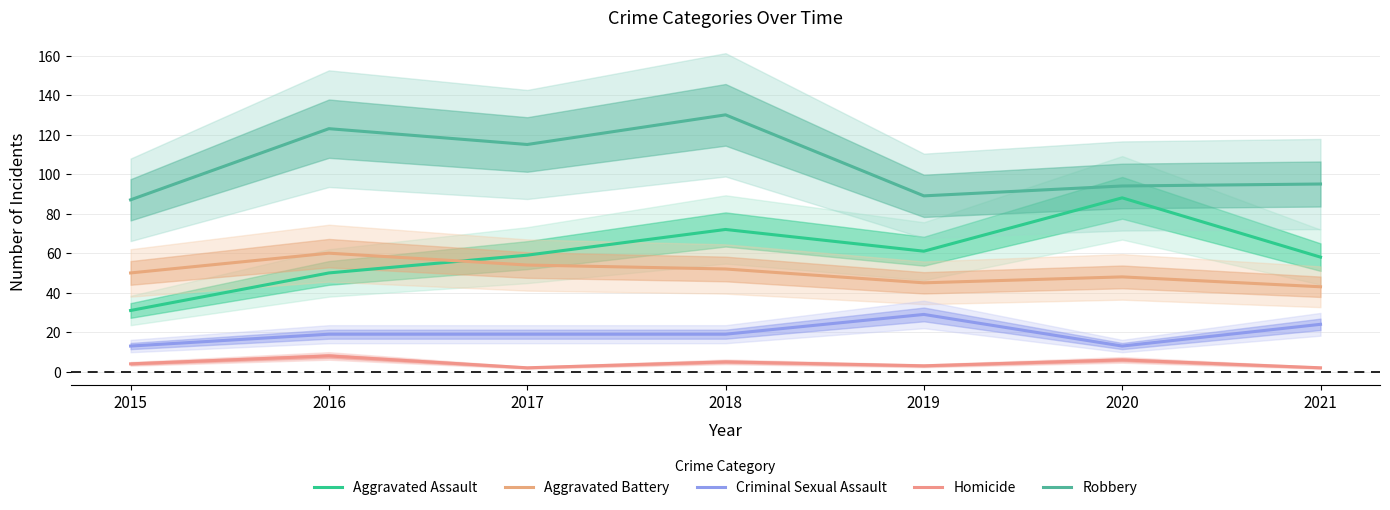

What is the difference between the highest and lowest values at 2015?

83